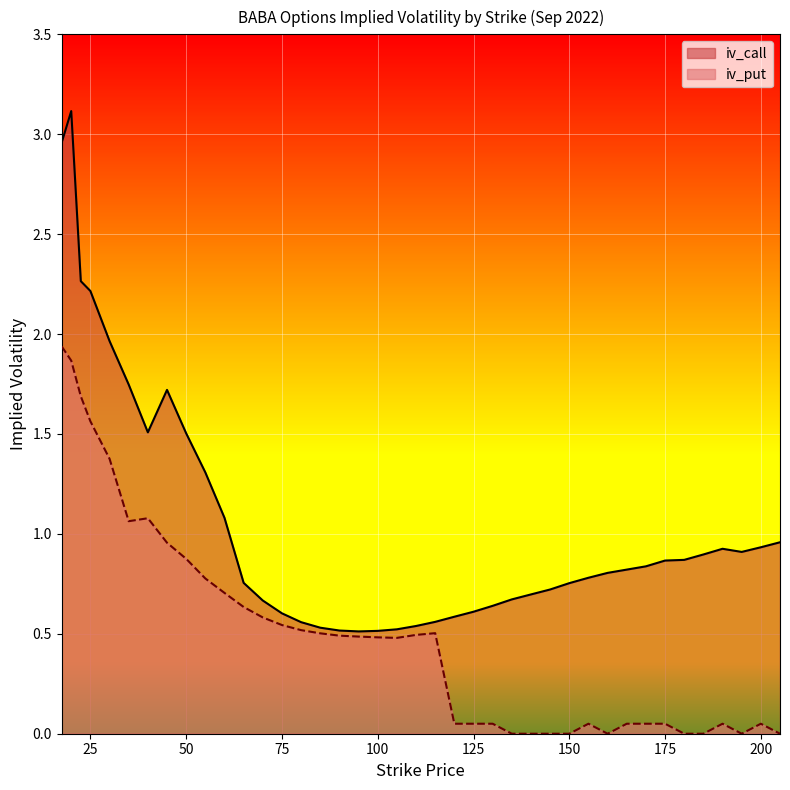

Reading left to right, list all the values displayed in this chart.

iv_call: 17.5=3.0	20=3.1	22.5=2.3	25=2.2	30=2.0	35=1.7	40=1.5	45=1.7	50=1.5	55=1.3	60=1.1	65=0.8	70=0.7	75=0.6	80=0.6	85=0.5	90=0.5	95=0.5	100=0.5	105=0.5	110=0.5	115=0.6	120=0.6	125=0.6	130=0.6	135=0.7	140=0.7	145=0.7	150=0.8	155=0.8	160=0.8	165=0.8	170=0.8	175=0.9	180=0.9	185=0.9	190=0.9	195=0.9	200=0.9	205=1.0
iv_put: 17.5=1.9	20=1.9	22.5=1.7	25=1.6	30=1.4	35=1.1	40=1.1	45=1.0	50=0.9	55=0.8	60=0.7	65=0.6	70=0.6	75=0.5	80=0.5	85=0.5	90=0.5	95=0.5	100=0.5	105=0.5	110=0.5	115=0.5	120=0.1	125=0.1	130=0.1	135=0.0	140=0.0	145=0.0	150=0.0	155=0.1	160=0.0	165=0.1	170=0.1	175=0.1	180=0.0	185=0.0	190=0.1	195=0.0	200=0.1	205=0.0